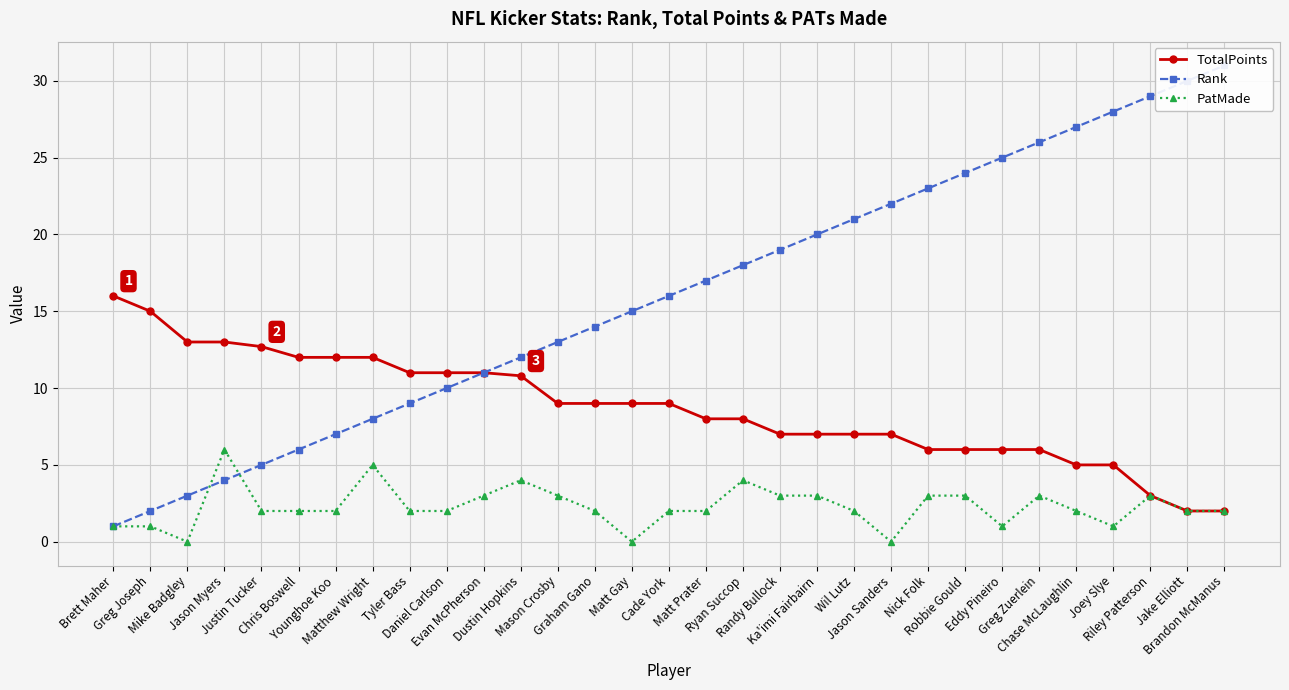

At which label is PatMade closest to 3?

Evan McPherson